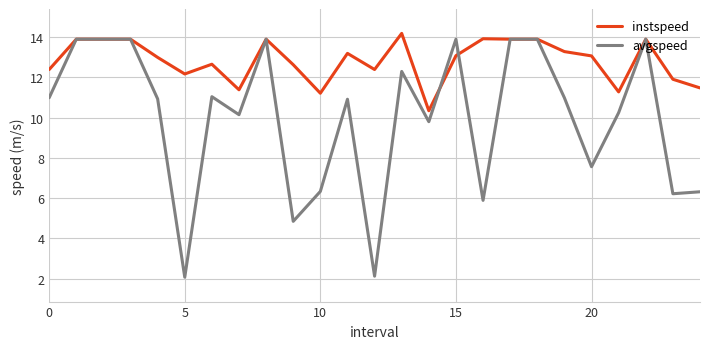

Which series has the largest total across all categories?

instspeed